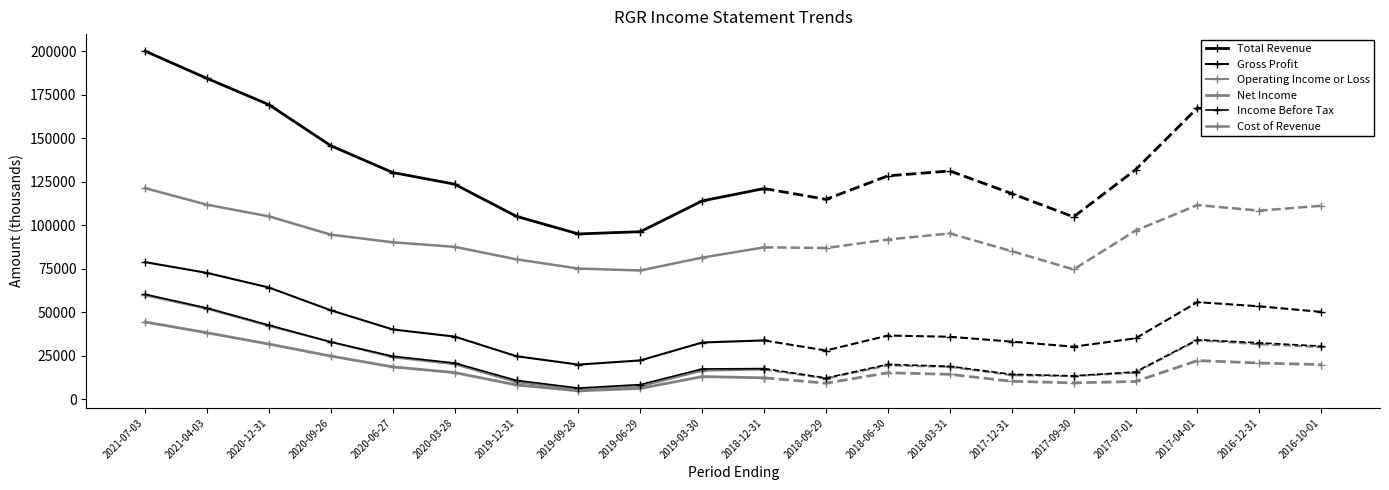

At which label is Net Income closest to 24600?

2020-09-26